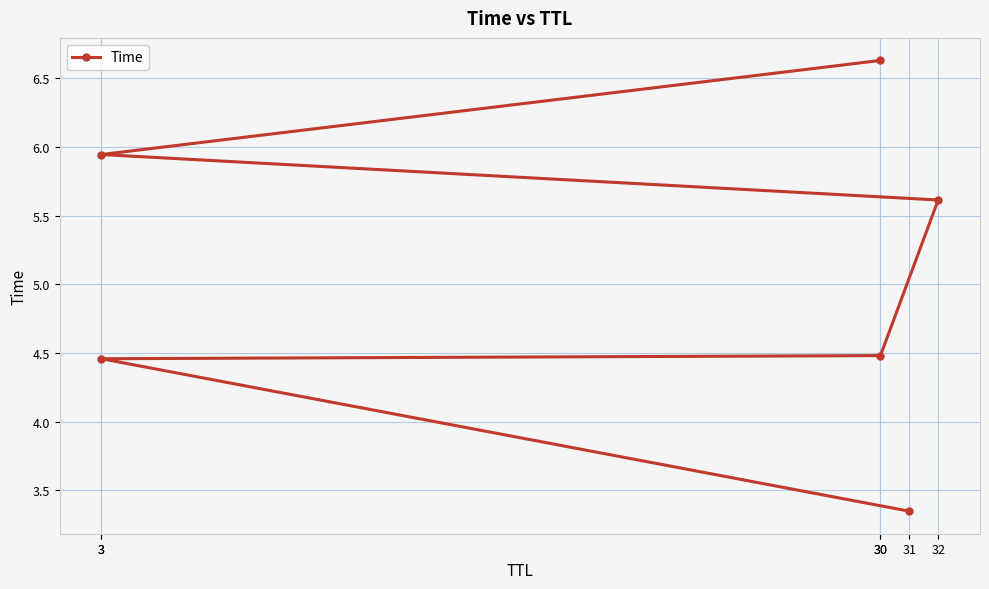

Read the value at 3.

5.9